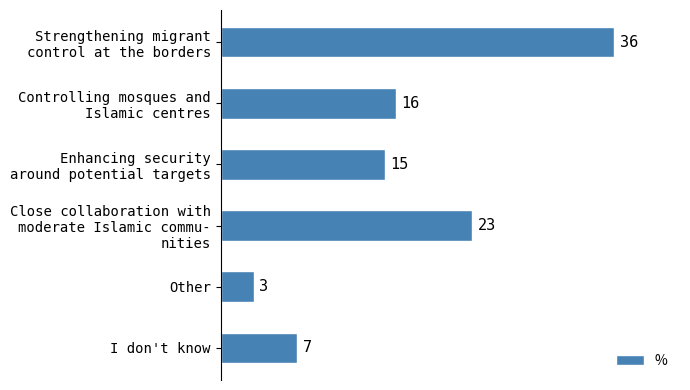

Reading top to bottom, extract all data points from this chart.

36	16	15	23	3	7